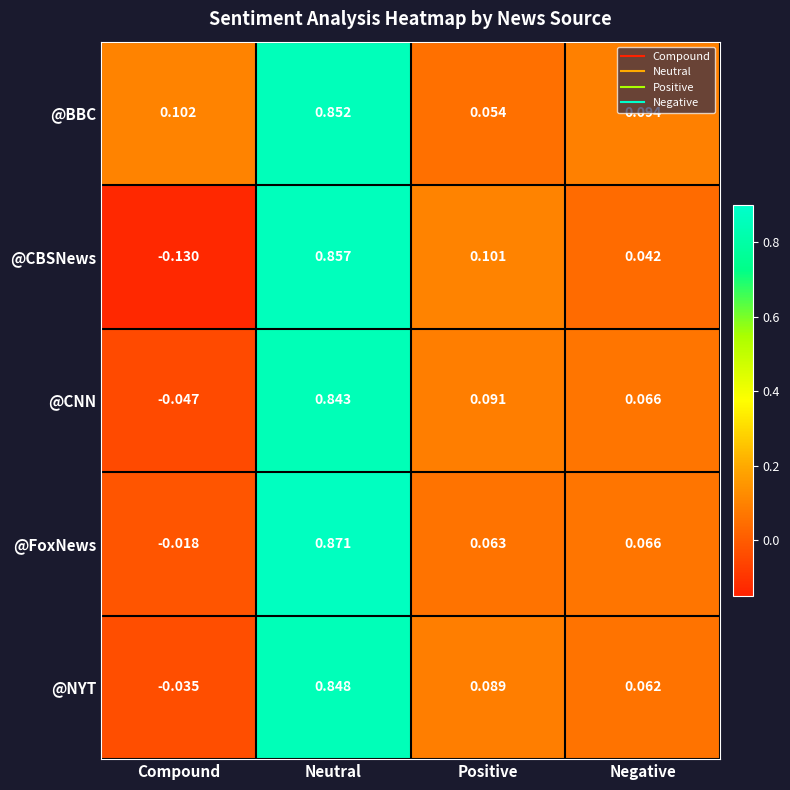

Rank the series by their maximum value, from highest to lowest.

@FoxNews, @CBSNews, @BBC, @NYT, @CNN